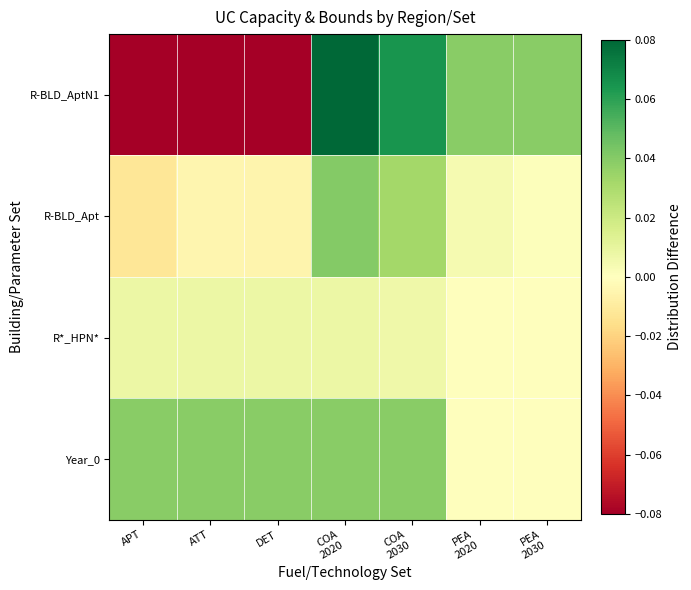

How many series are shown in this chart?

4